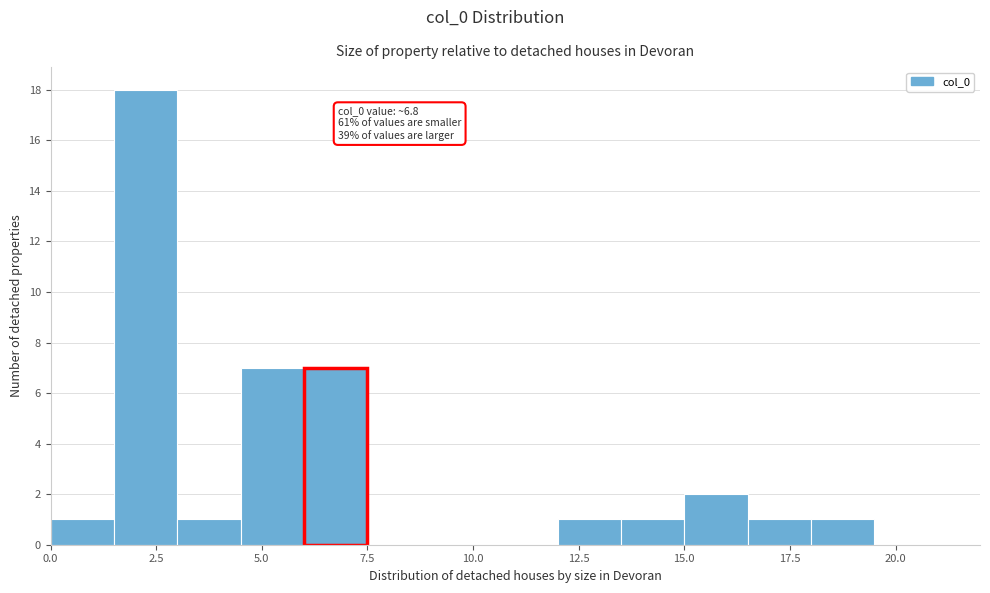

Around what value on the x-axis is the tallest bar? Give the approximate position of its centre, as read against the axis.

2.5